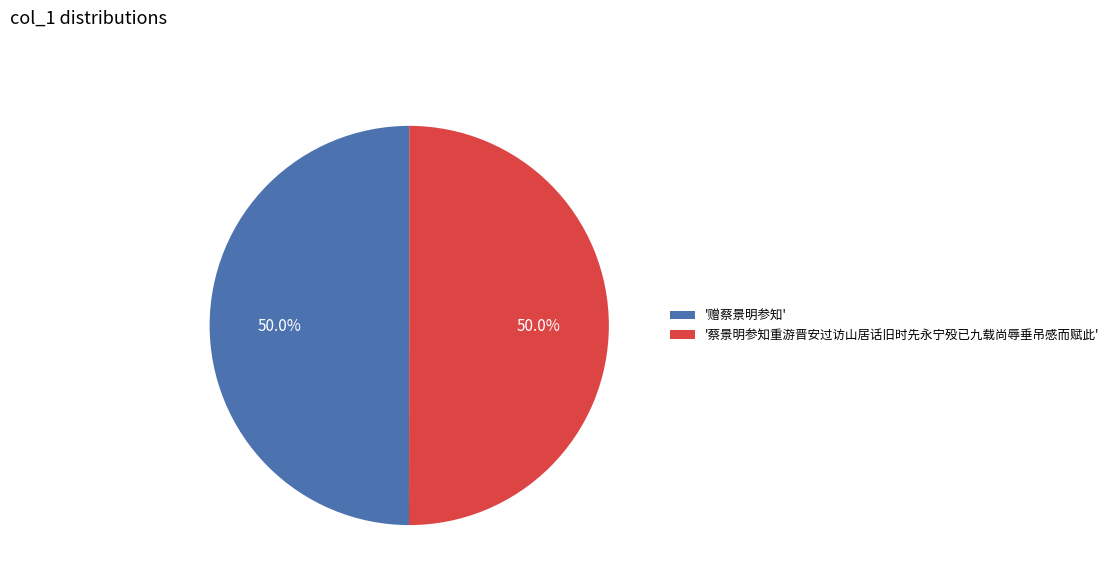

How much of the chart is everything except '蔡景明参知重游晋安过访山居话旧时先永宁殁已九载尚辱垂吊感而赋此'?

50.0%